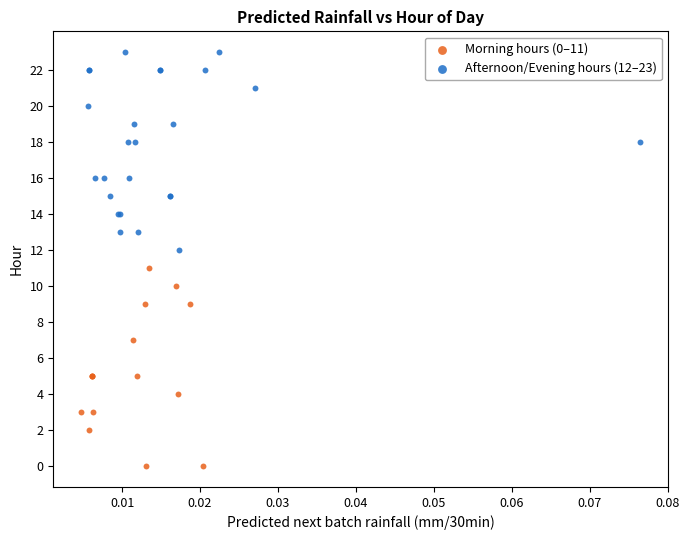

Which series contains the lowest Y value?

Morning hours (0–11)